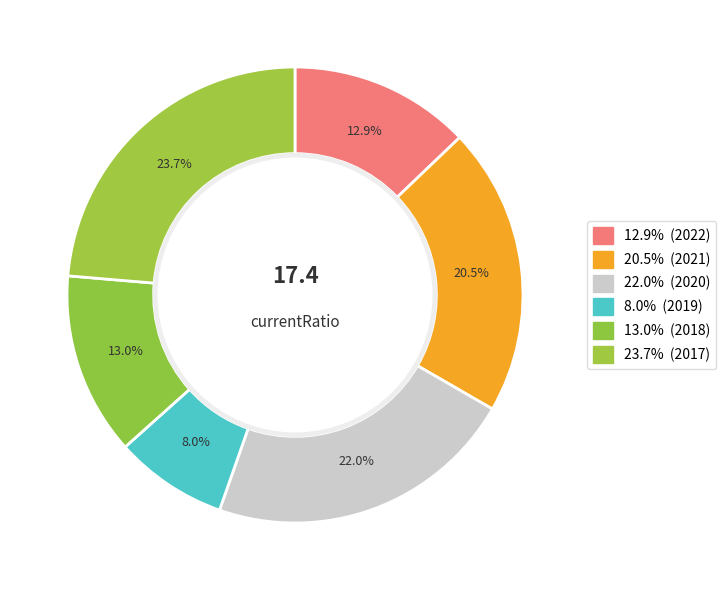

Count the number of slices in the pie.

6